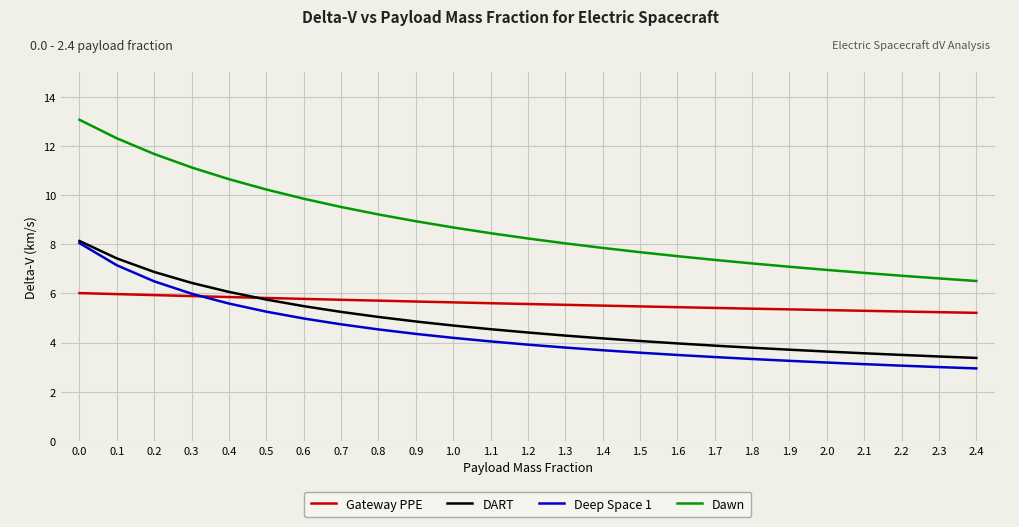

Which series changed the most between 0.9 and 1.2?

Dawn